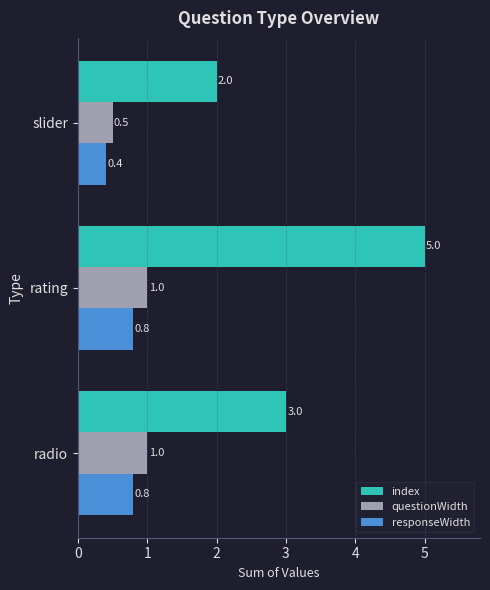

What is the lowest value of the responseWidth series?

0.4